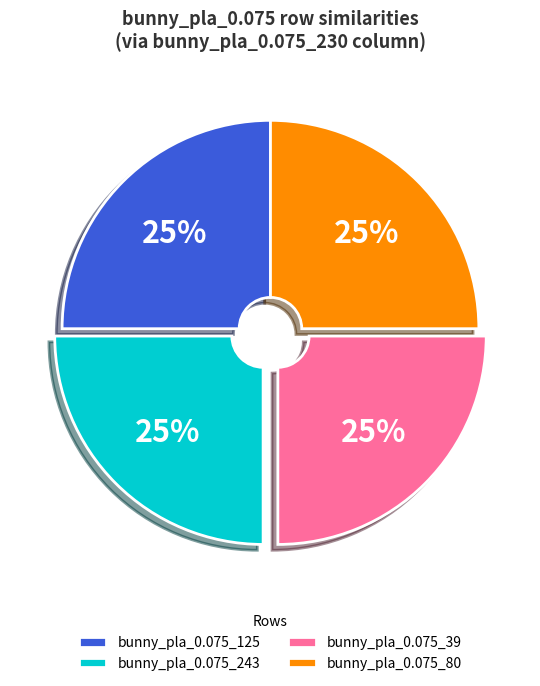

Is there a majority slice in this chart?

No